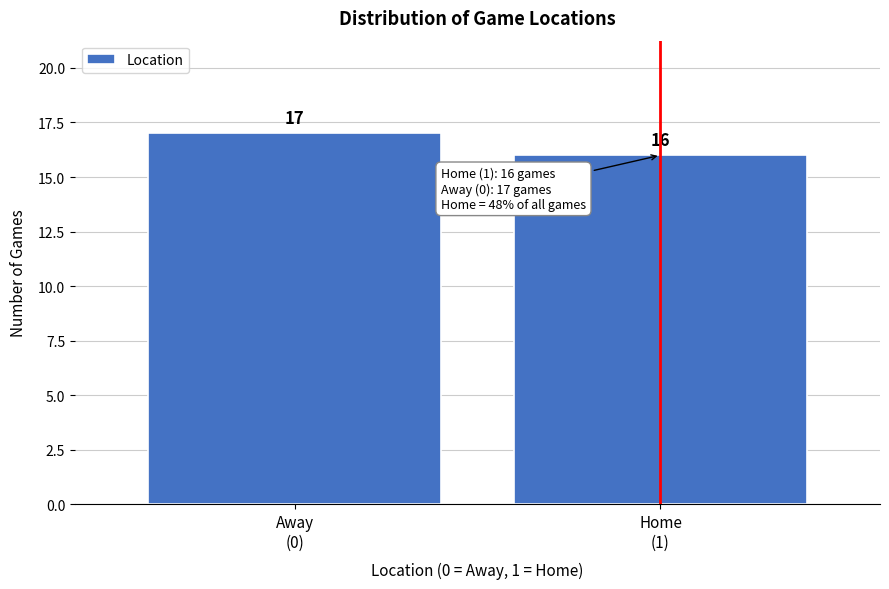

Reading right to left, list all the values displayed in this chart.

16	17